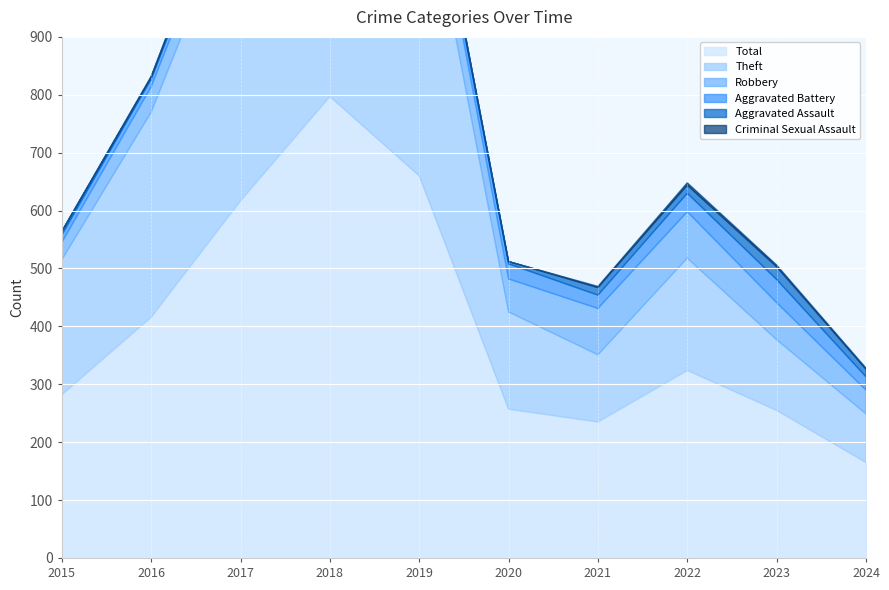

True or false: Aggravated Assault and Criminal Sexual Assault intersect in this chart.

False